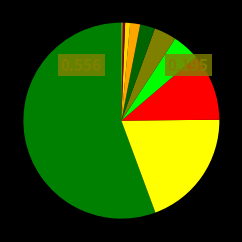

Rank the categories by value from lowest to highest.

1, 2, 3, 4, 5, 6, 7, 8, 9, 10